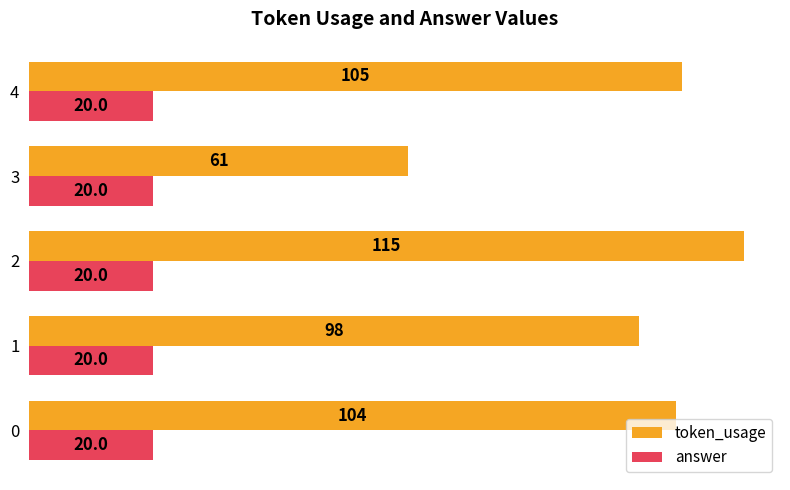

What is the sum of the answer values at 1 and 2?

40